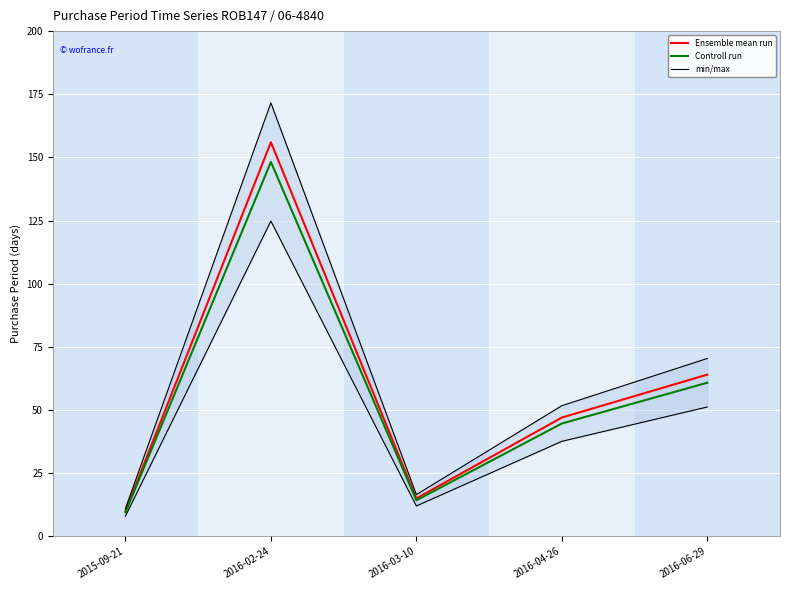

How many distinct data groups are displayed?

3